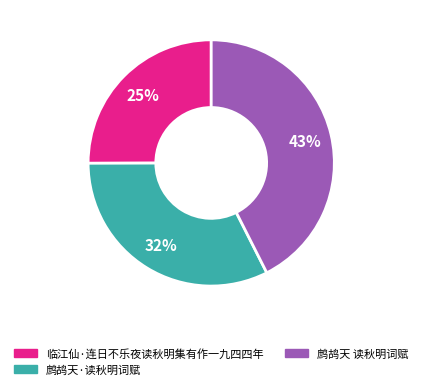

Rank the categories by value from highest to lowest.

鹧鸪天 读秋明词赋, 鹧鸪天·读秋明词赋, 临江仙·连日不乐夜读秋明集有作一九四四年